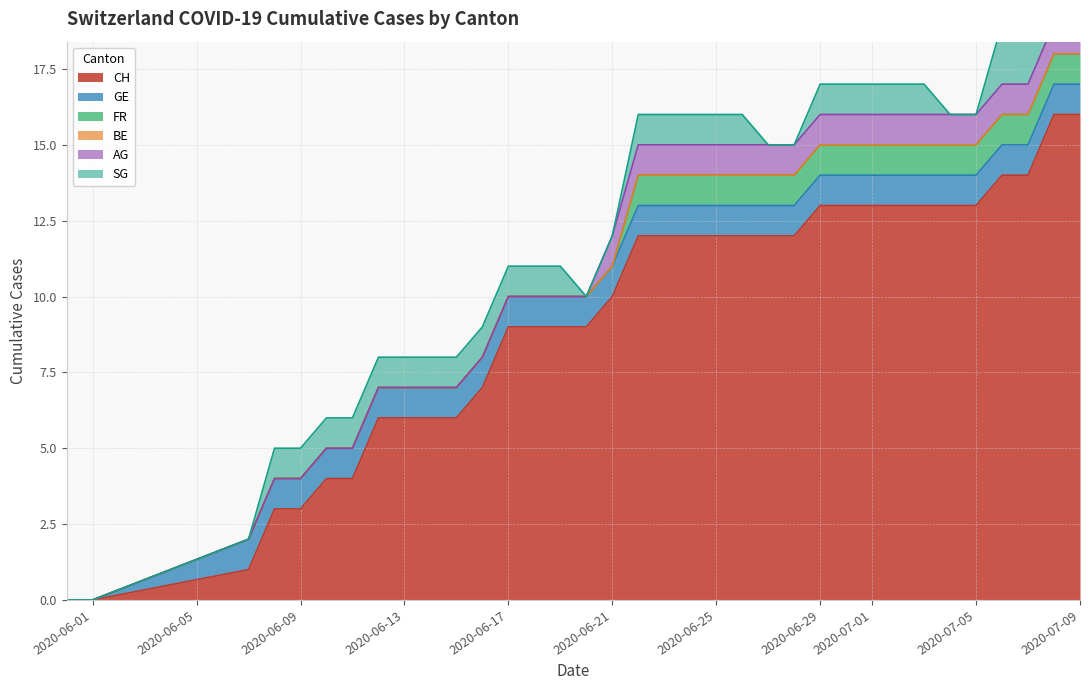

What is the difference between the highest and lowest values at 9?

16